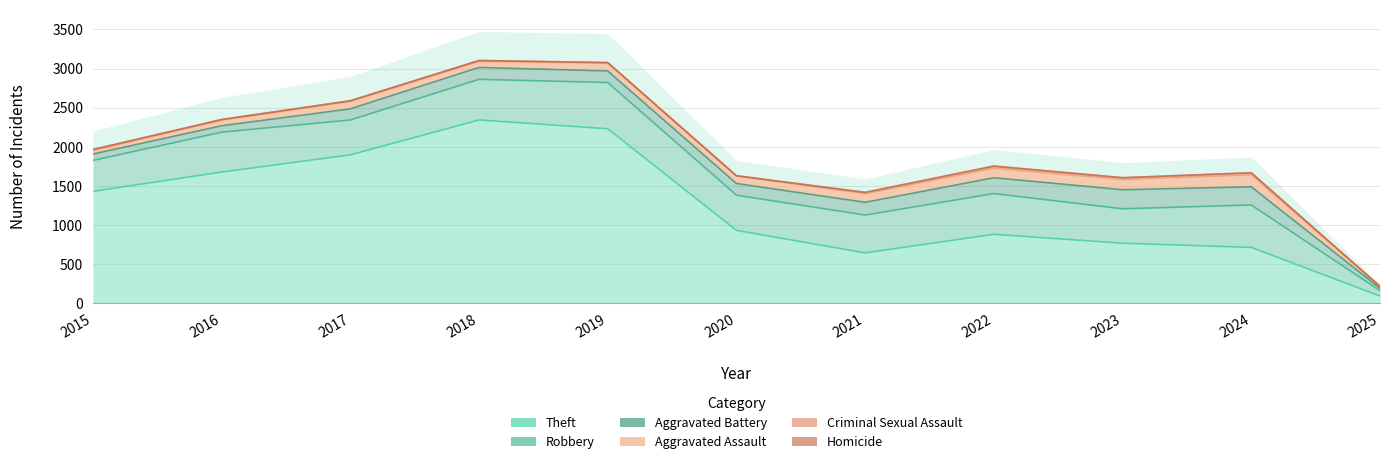

What is the approximate value of Theft at 2024, to the nearest 100?

700